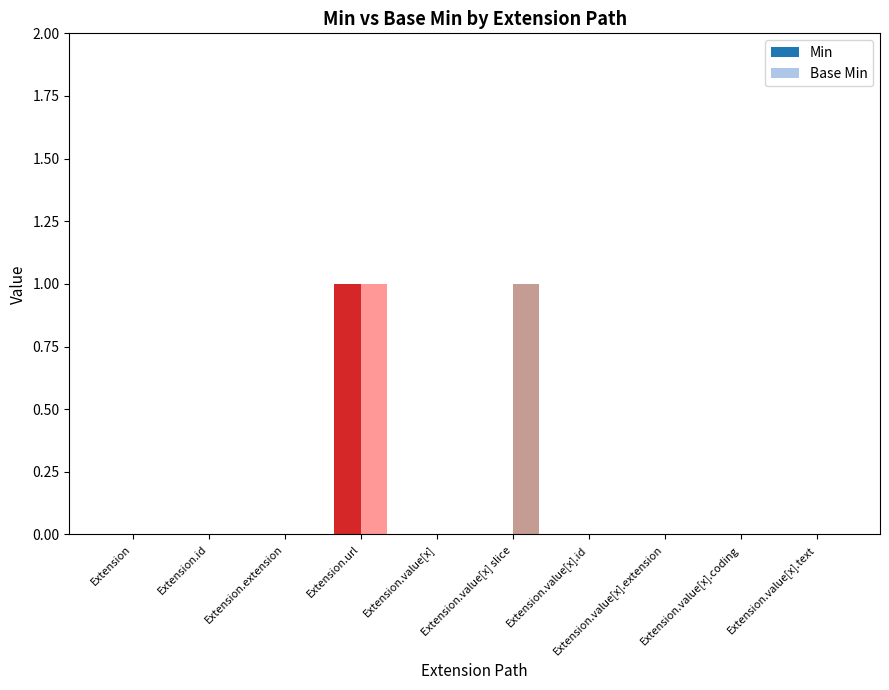

Which series has the largest total across all categories?

Base Min